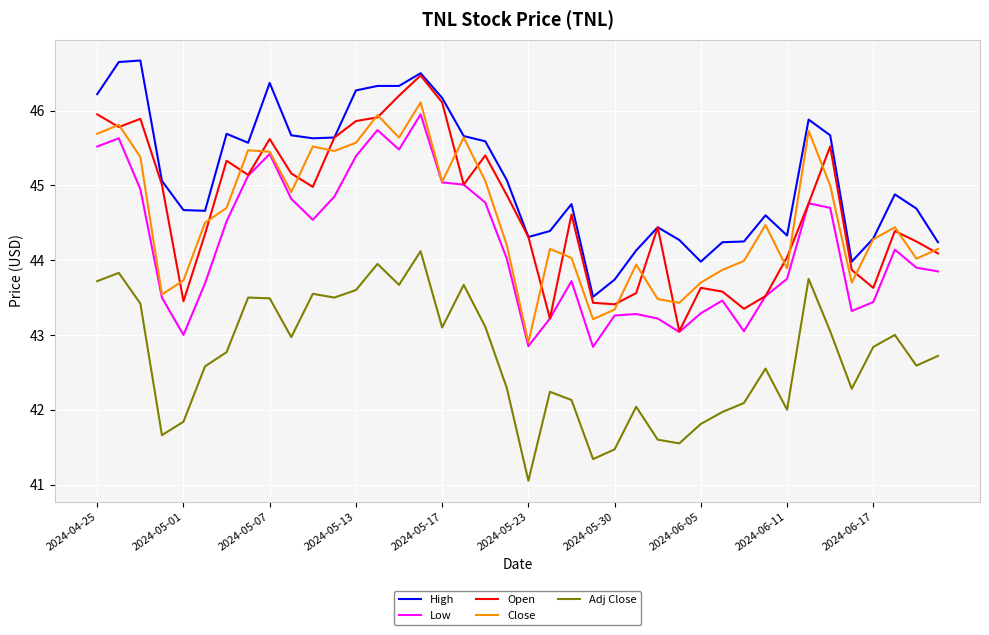

What is the maximum value shown in the chart?

46.7